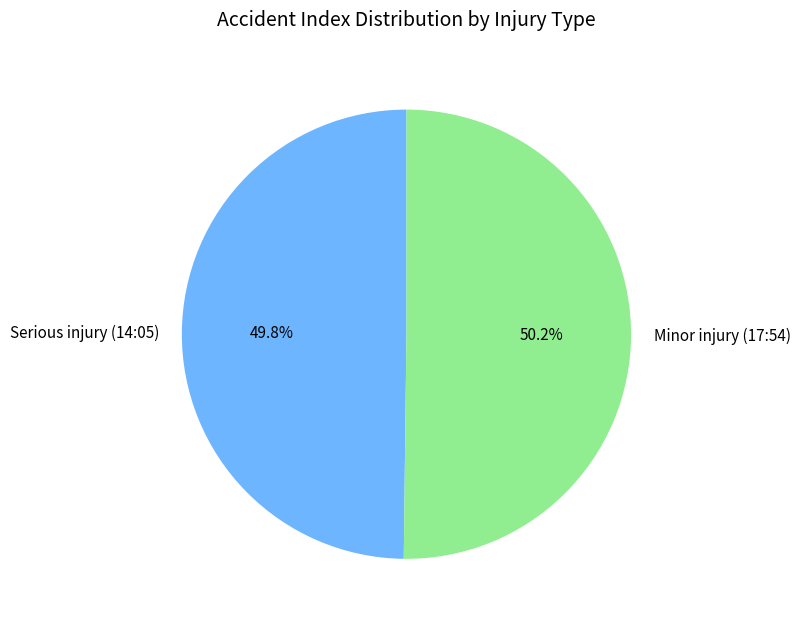

Does any single category account for the majority?

Yes